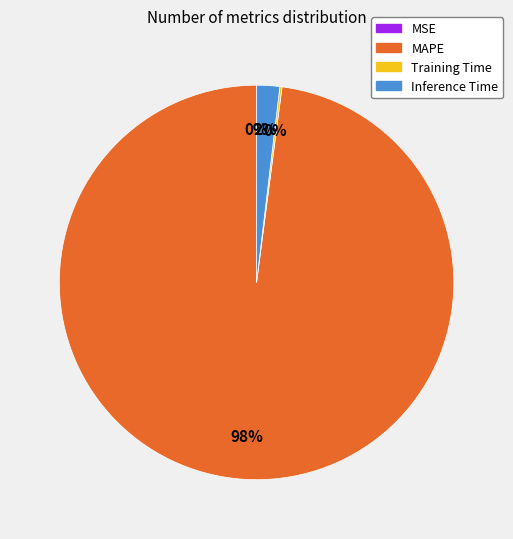

To the nearest percent, what percentage of the pie is Inference Time?

2%